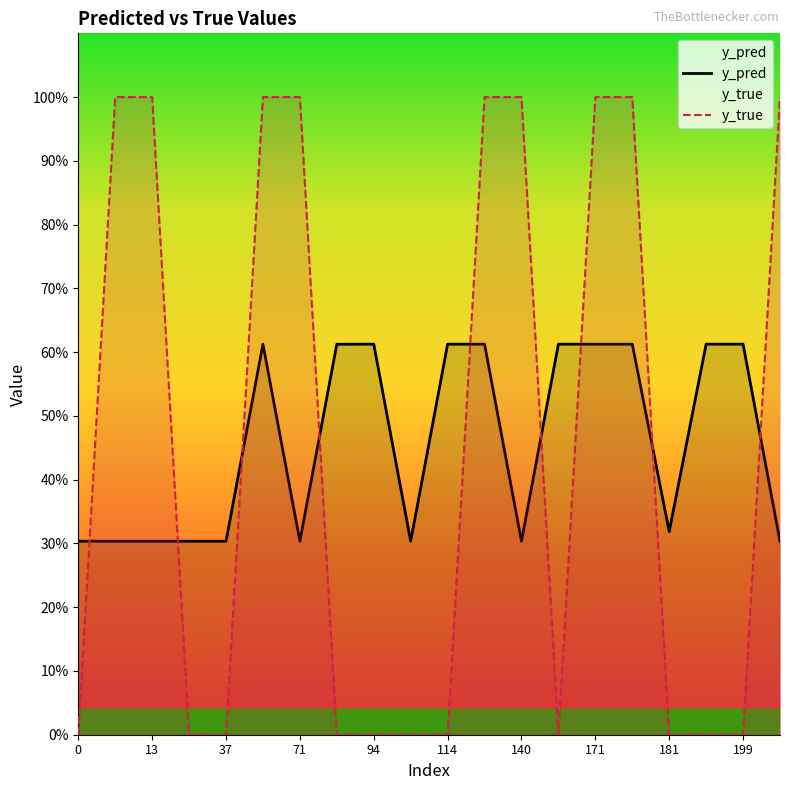

Reading left to right, list all the values displayed in this chart.

y_pred: 0=0.3	10=0.3	13=0.3	33=0.3	37=0.3	56=0.6	71=0.3	83=0.6	94=0.6	107=0.3	114=0.6	131=0.6	140=0.3	166=0.6	171=0.6	174=0.6	181=0.3	198=0.6	199=0.6	201=0.3
y_true: 0=0.0	10=1.0	13=1.0	33=0.0	37=0.0	56=1.0	71=1.0	83=0.0	94=0.0	107=0.0	114=0.0	131=1.0	140=1.0	166=0.0	171=1.0	174=1.0	181=0.0	198=0.0	199=0.0	201=1.0